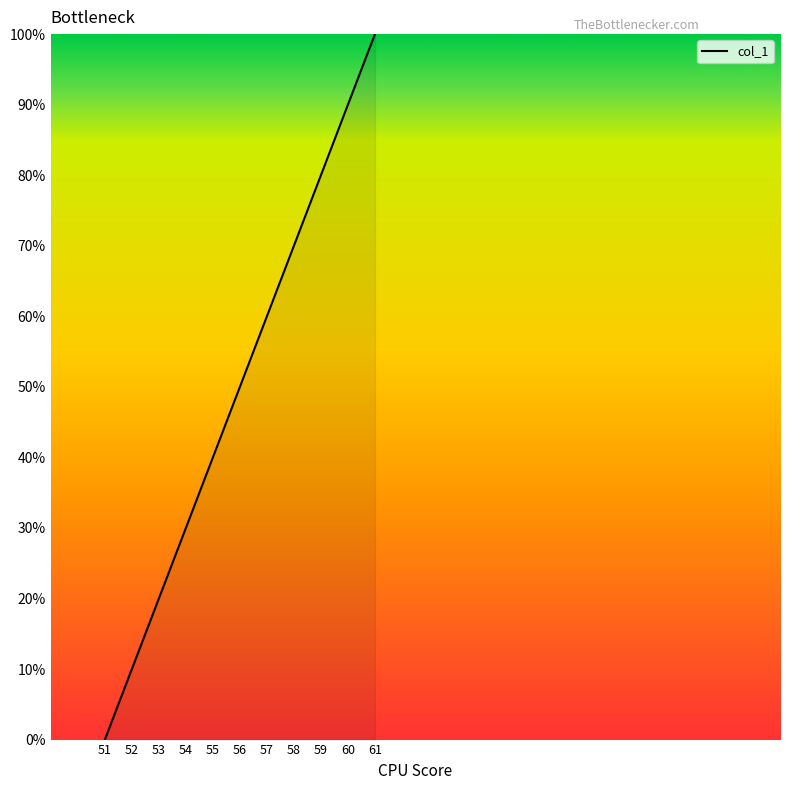

At which label is the value closest to 50?

56